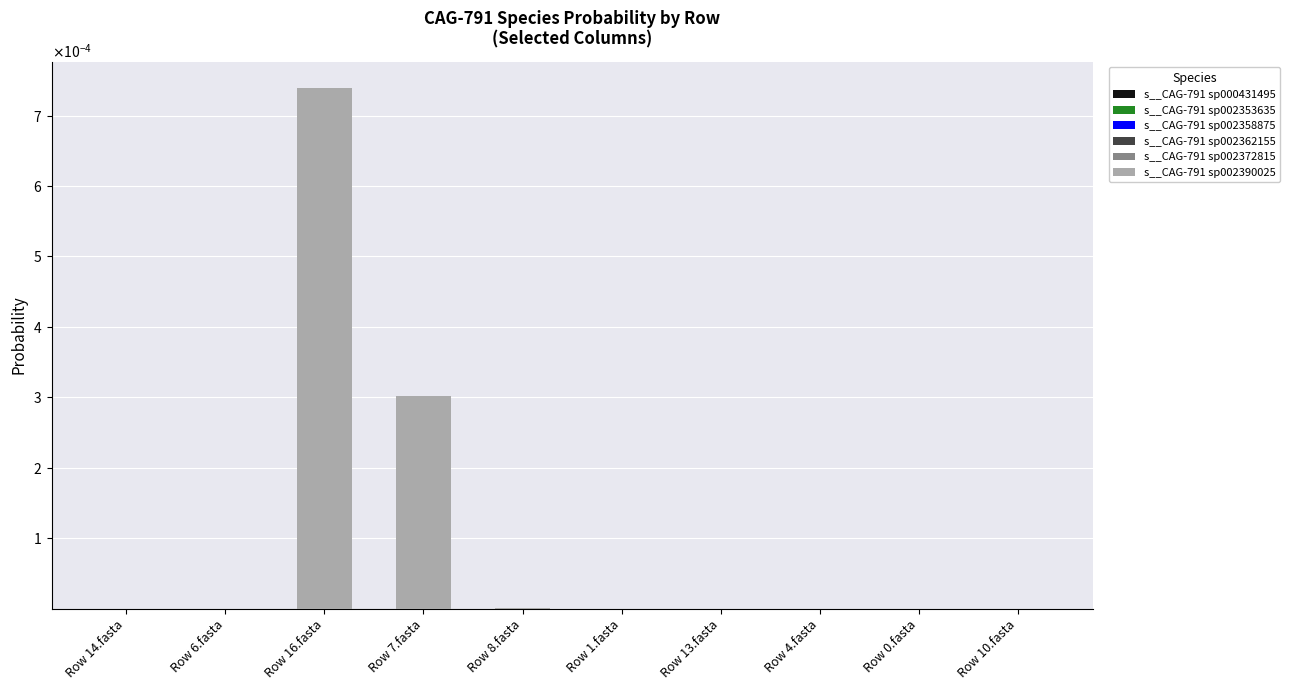

How many groups of bars are there?

10